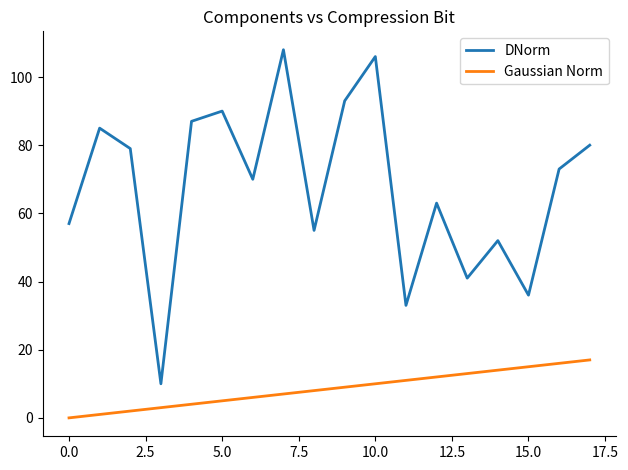

Which series has the largest range (max minus min)?

DNorm